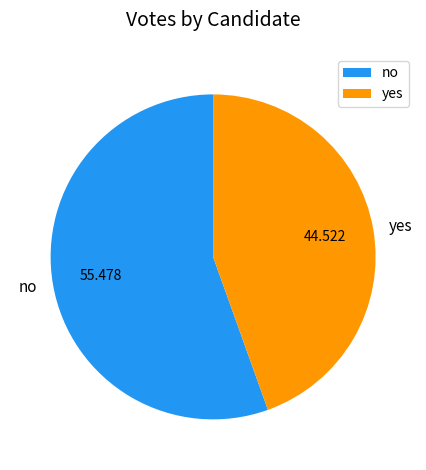

What is the largest slice in the pie chart?

no